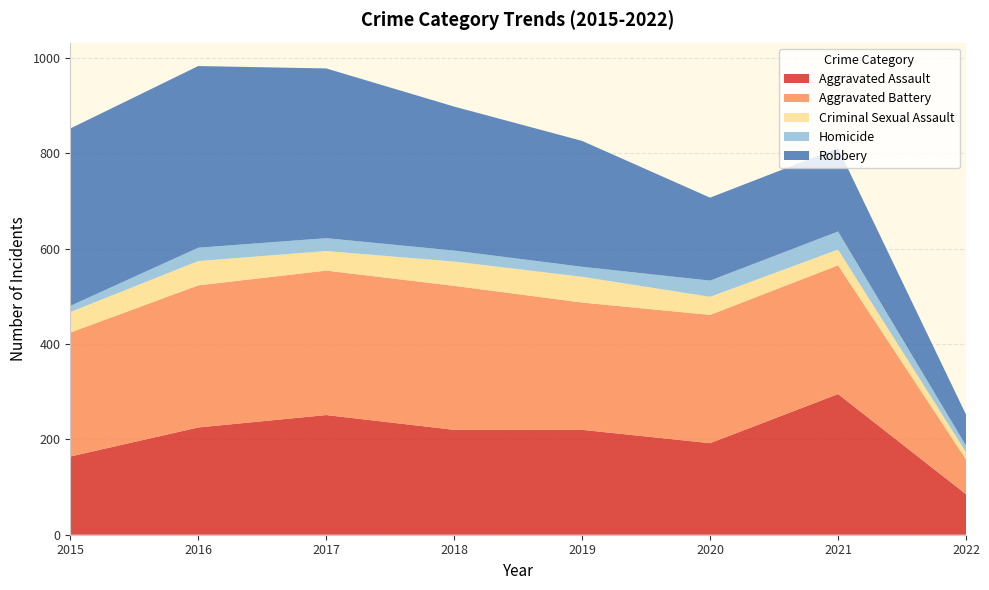

Reading right to left, what are all the values shown in this chart?

Aggravated Assault: 85	295	192	220	220	251	225	164
Aggravated Battery: 73	270	269	267	302	303	298	260
Criminal Sexual Assault: 15	33	38	54	51	41	51	43
Homicide: 14	38	34	21	23	27	28	13
Robbery: 65	175	174	264	302	356	381	372